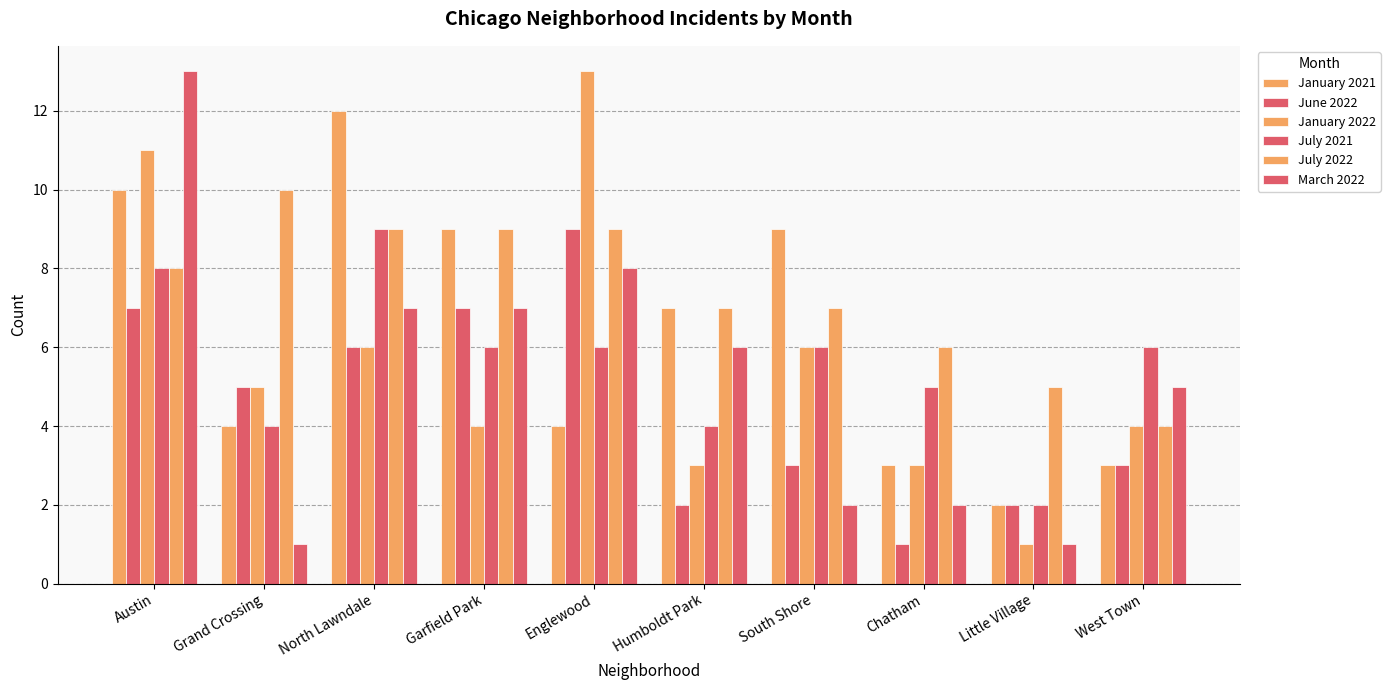

What is the value of the March 2022 bar at the 10th from the left?

5